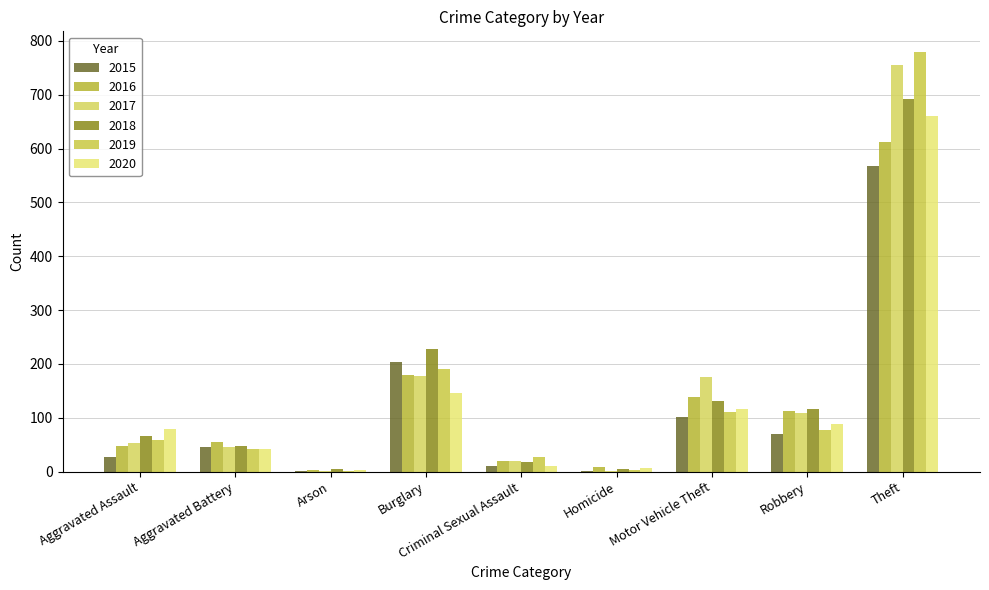

How many groups of bars are there?

9